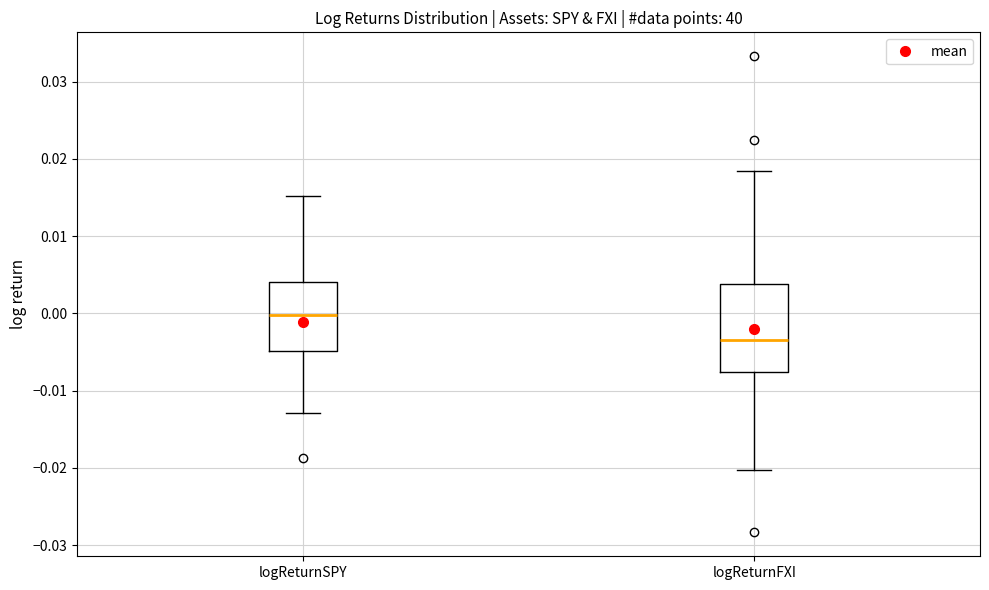

Comparing the boxes themselves (not the whiskers), which one is the tallest?

logReturnFXI